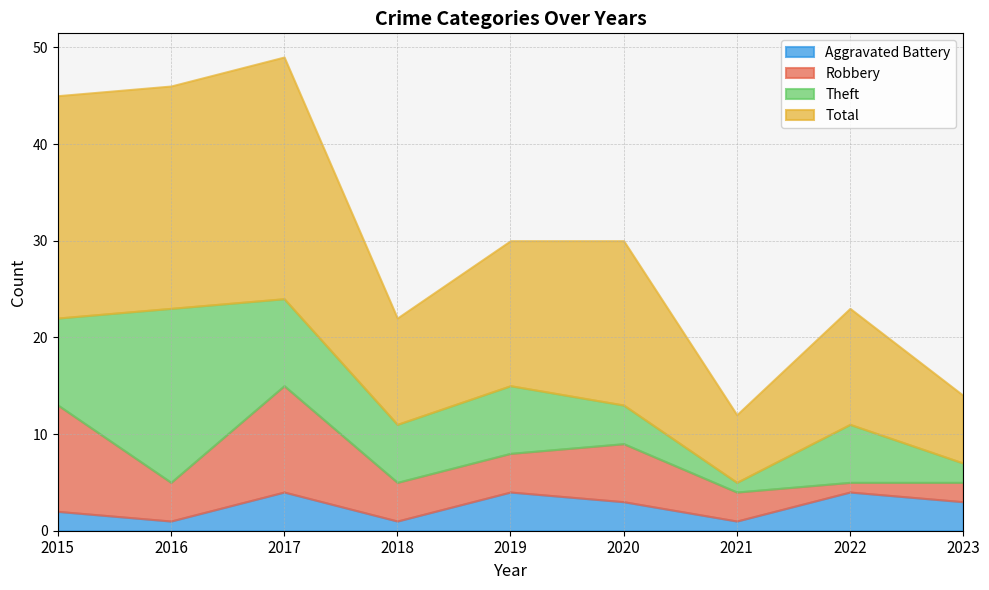

What is the difference between the highest and lowest values at 2017?

21